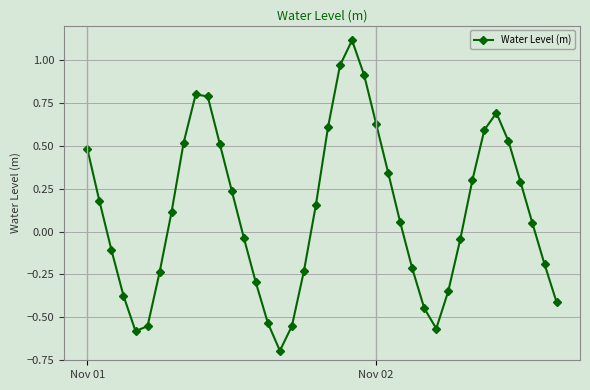

How many lines are shown in the chart?

1